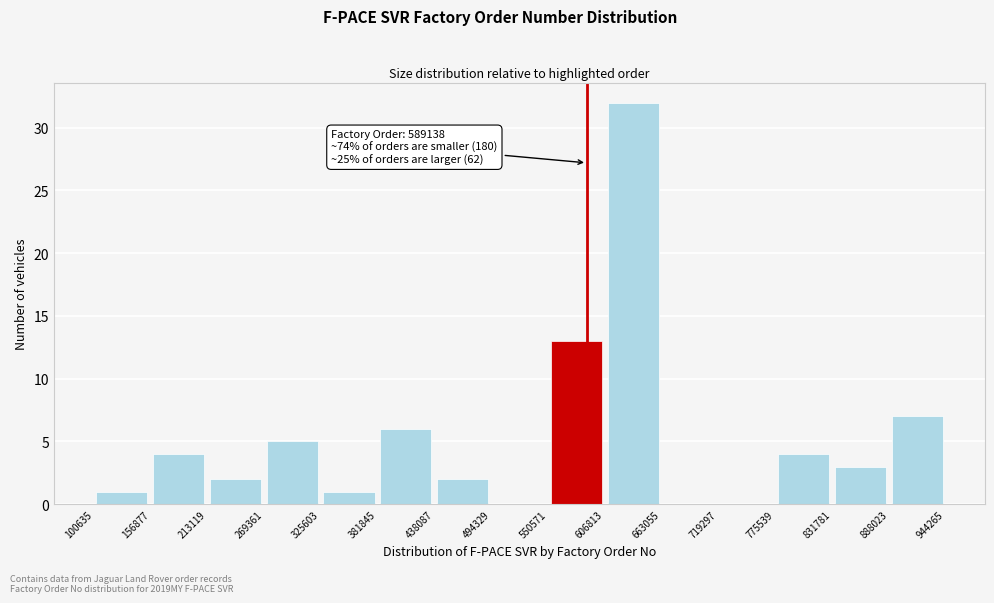

Over which range of the x-axis is the bar tallest?

606813 to 663055